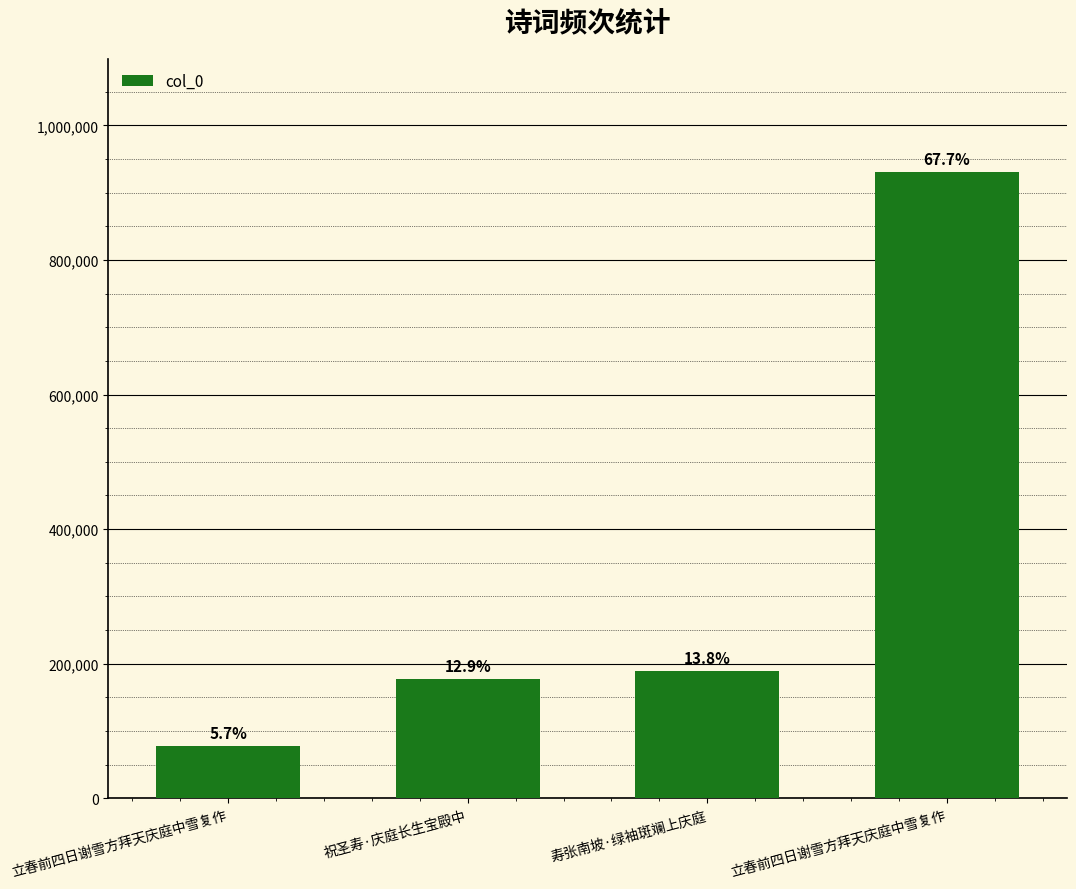

Does the chart contain any negative values?

No